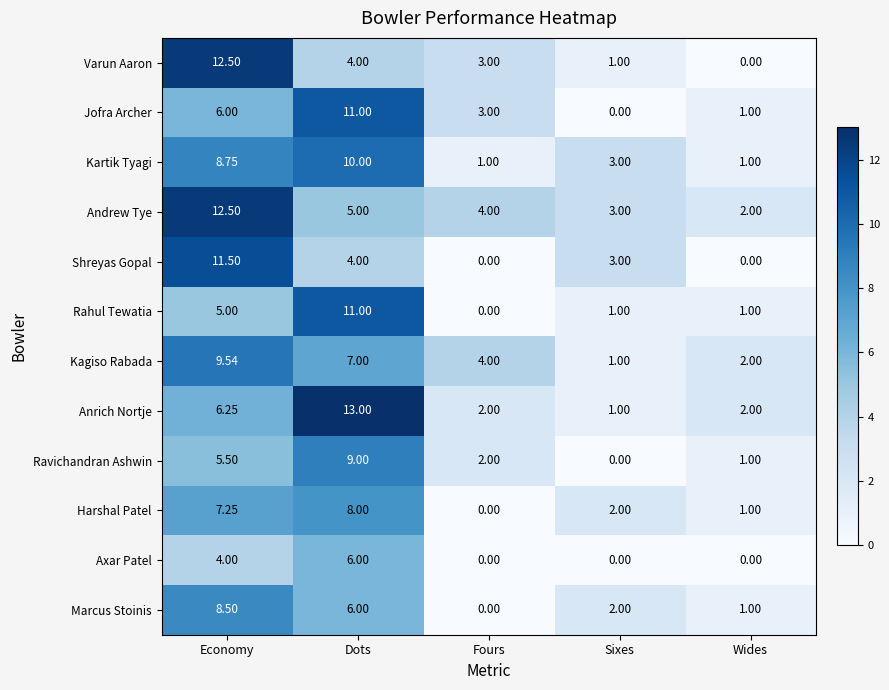

What is the total value across all series at Fours?

19.0